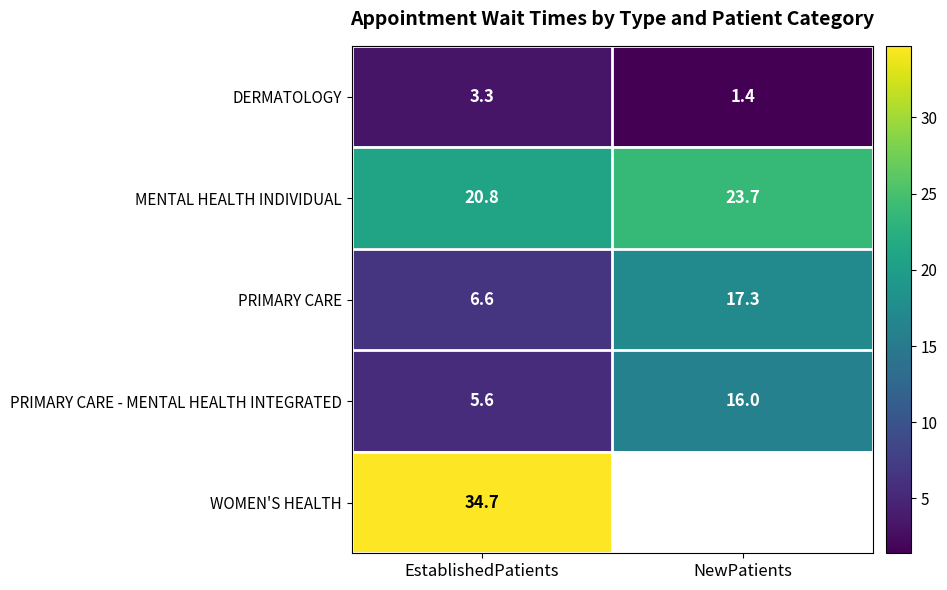

What is the spread (max minus min) of values at EstablishedPatients?

31.4